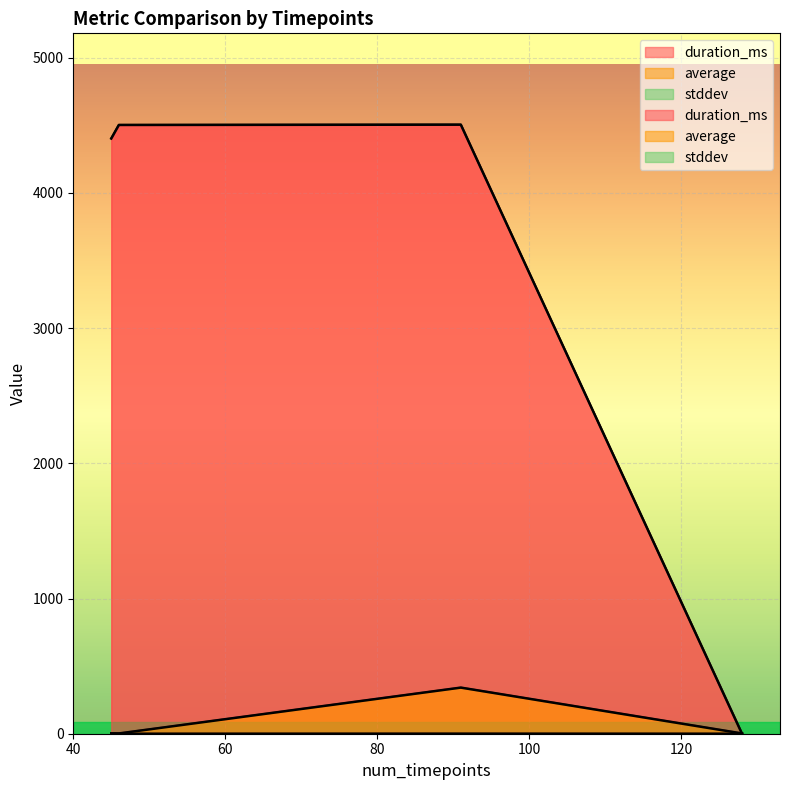

Rank the series at 45 from lowest to highest value.

stddev, average, duration_ms